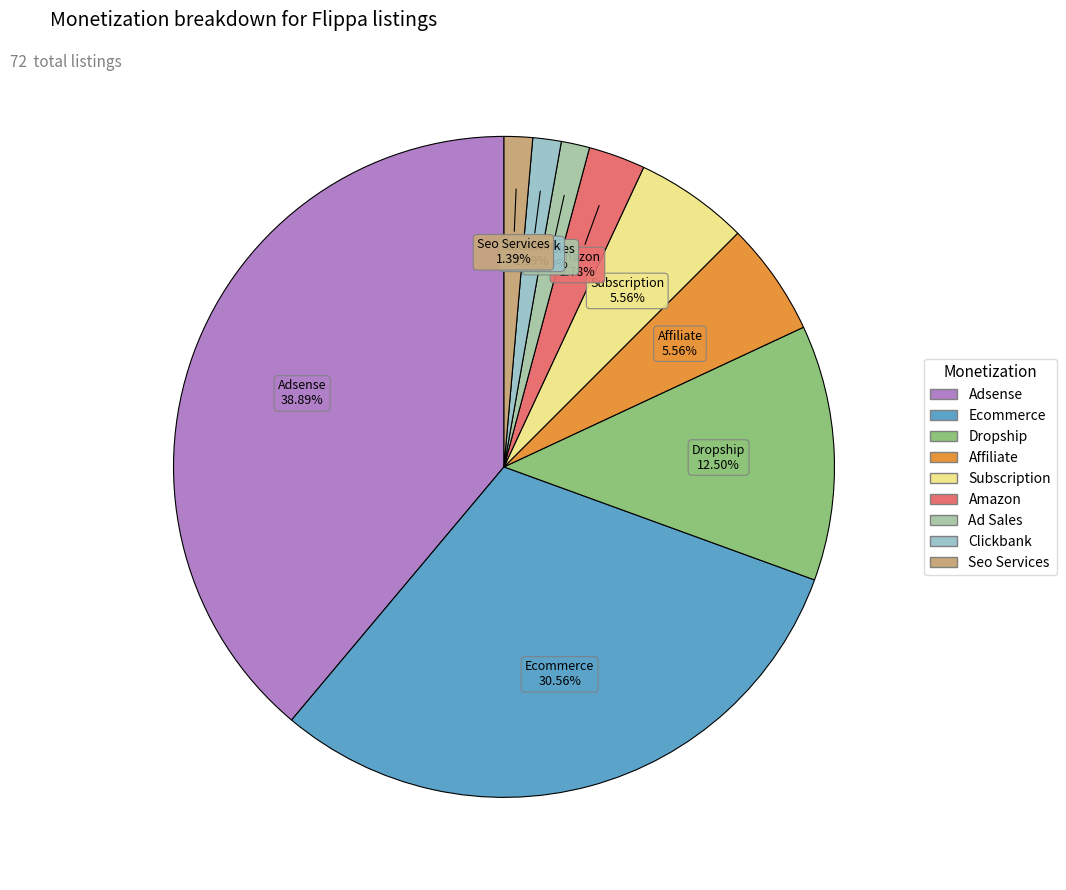

Combined, do Affiliate and Subscription account for over 50%?

No